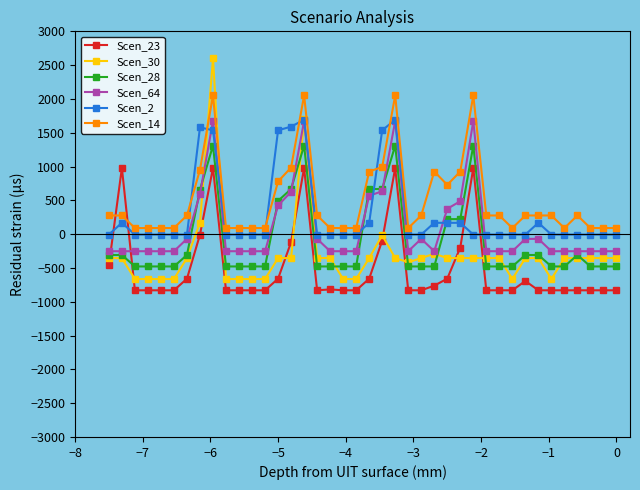

What is the value of the Scen_2 point at the 22nd from the left?

1536.3